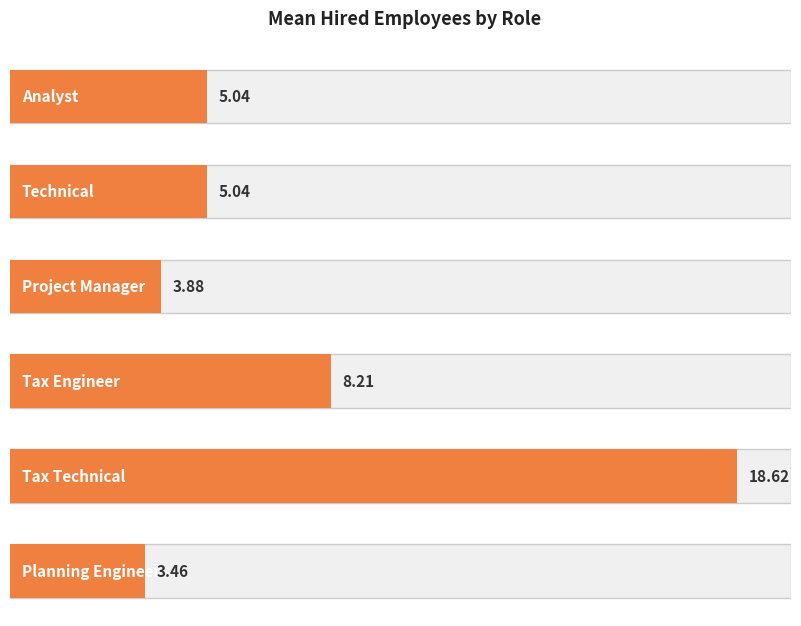

Does the chart contain stacked bars?

No